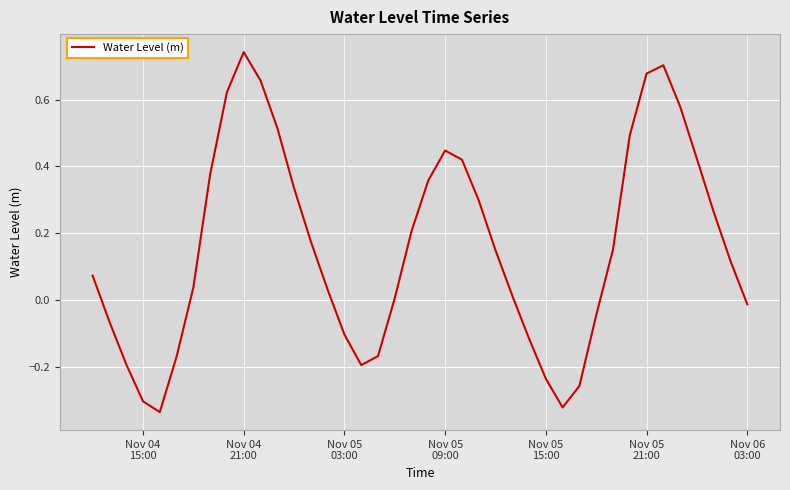

What is the difference between the maximum and minimum values?

1.1